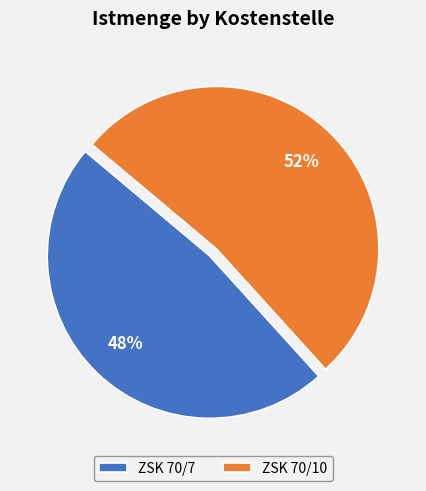

Between ZSK 70/7 and ZSK 70/10, which is larger?

ZSK 70/10